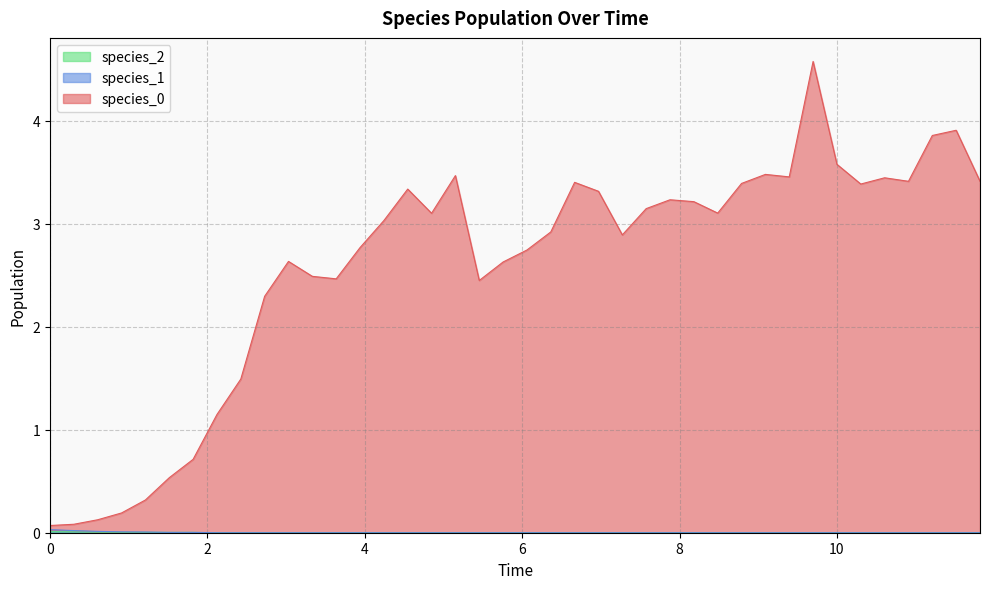

Does the chart display data point markers on the line(s)?

No